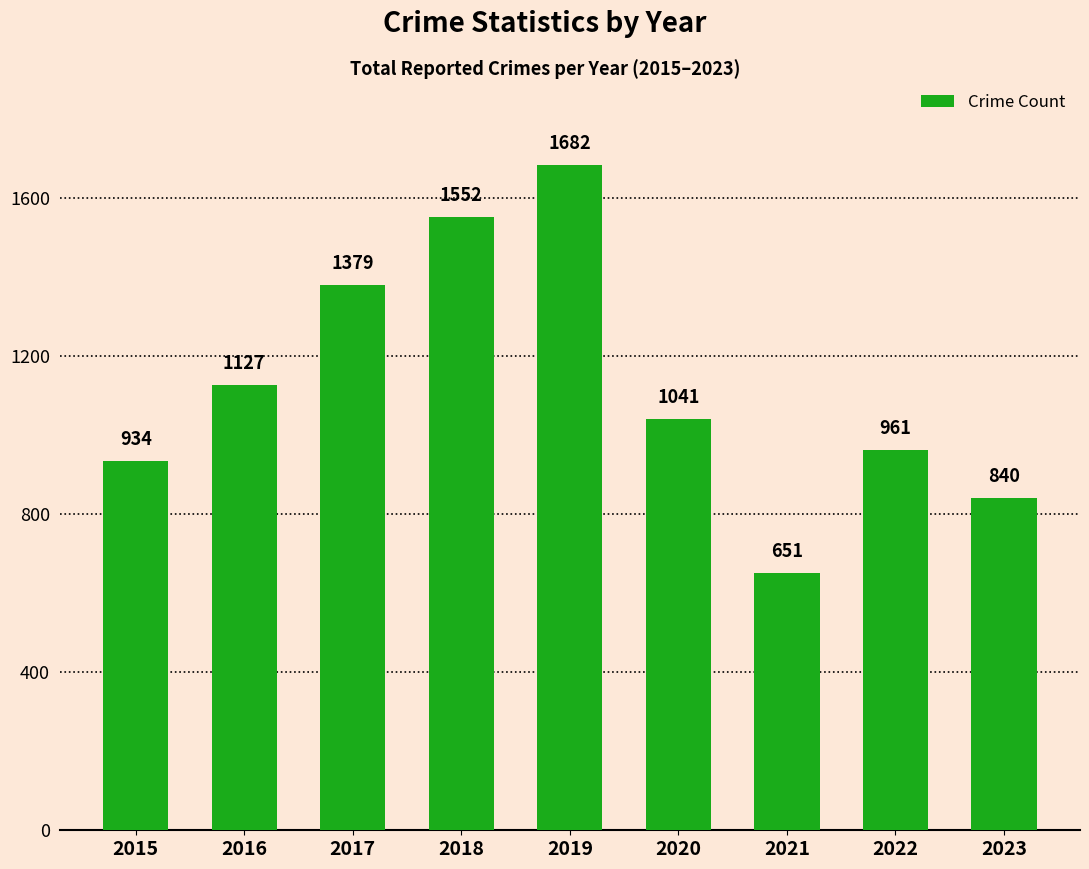

How many distinct data groups are displayed?

1